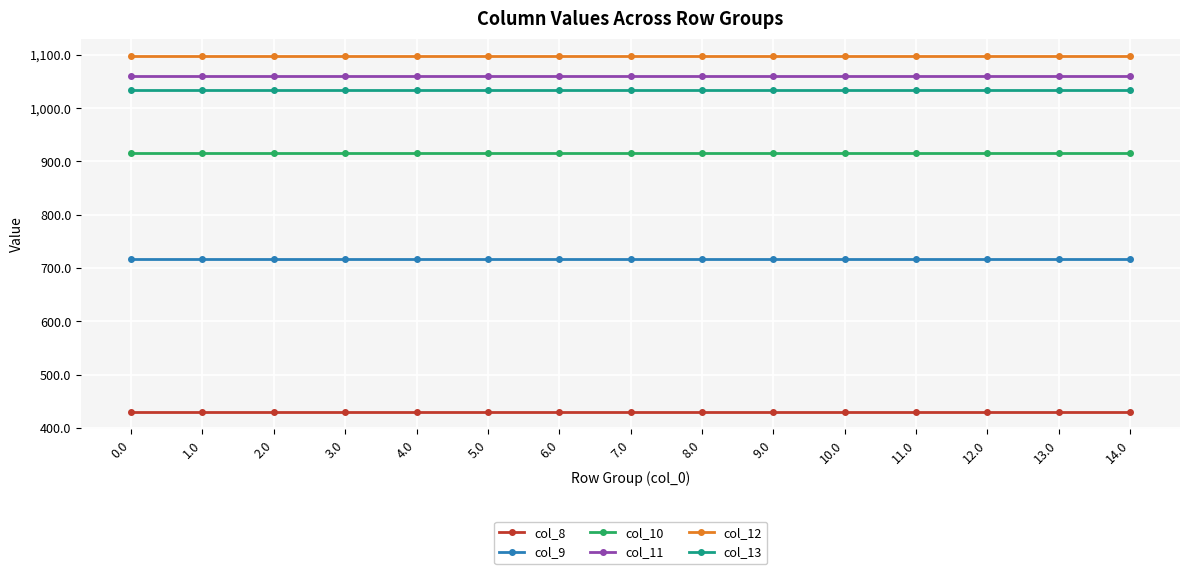

What are all the series names shown in the legend?

col_8, col_9, col_10, col_11, col_12, col_13